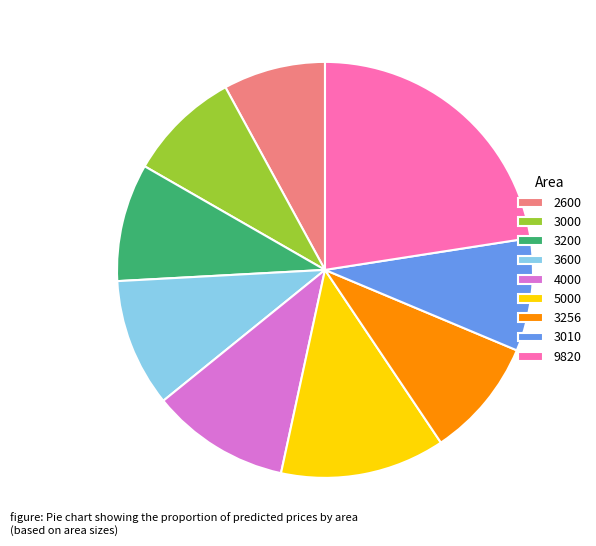

How many segments does this pie chart have?

9